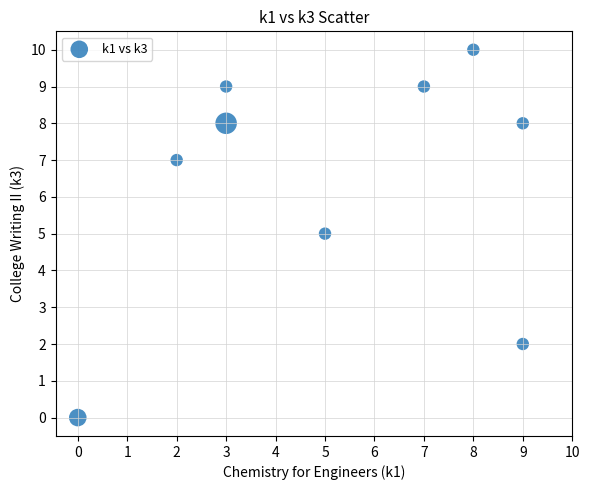

What is the range of X values (max minus min)?

9